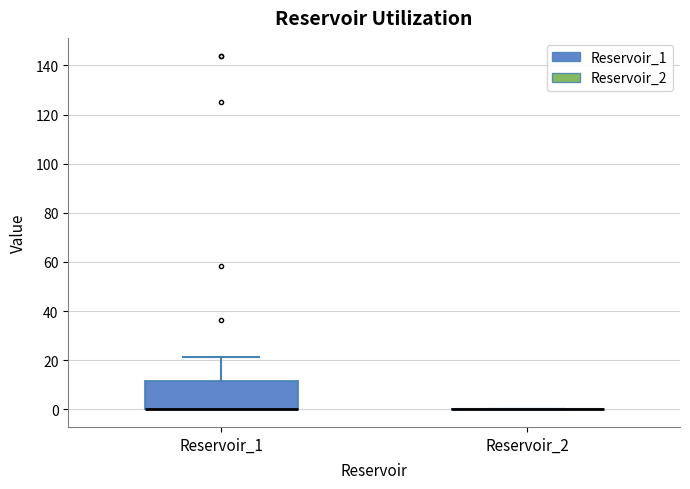

Reading left to right, read every box against the y-axis: the position of its median line, the range the box covers, and the ends of its whiskers. The values are not printed on the chart, so give them approximately, as read against the axis.

Reservoir_1: median 0 (drawn on the box's lower edge), box 0 to 12, whiskers 0 to 22
Reservoir_2: box collapsed to a line at 0, whiskers 0 to 0